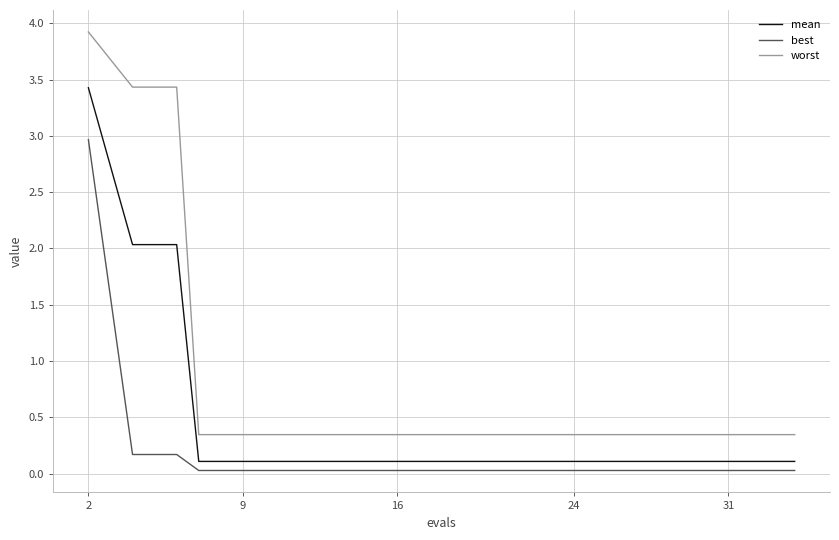

Which series has the widest spread of values?

worst